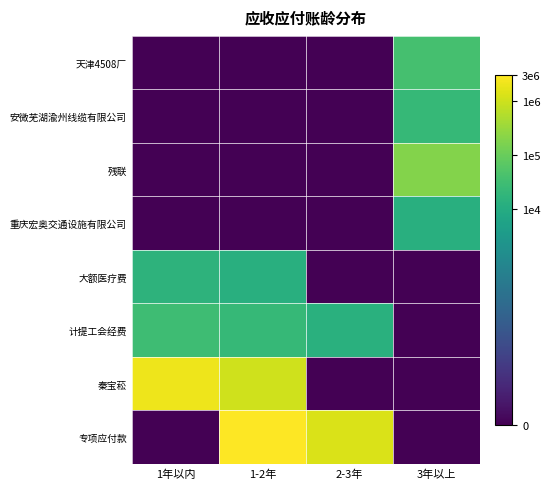

Which has a higher value, 3年以上 or 1年以内?

3年以上